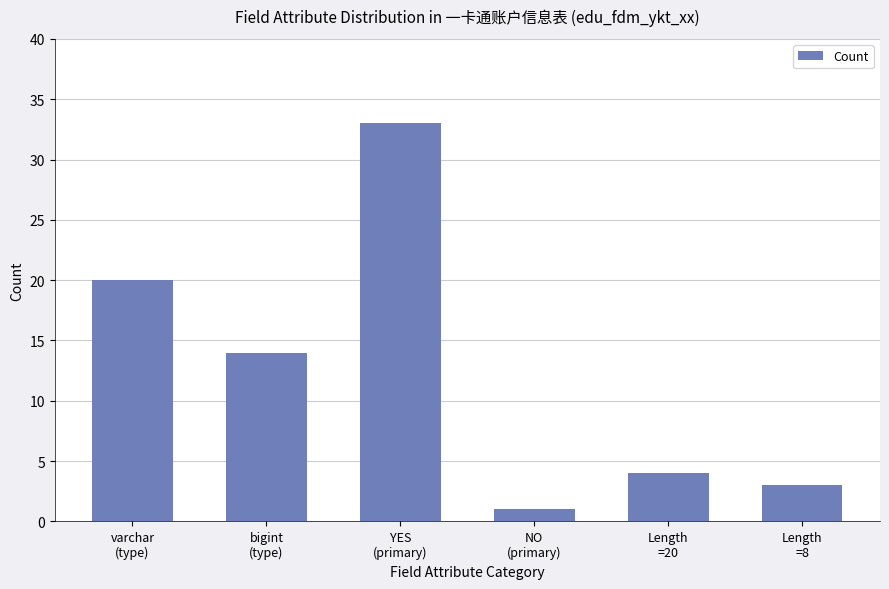

Is it true that the value at Length
=8 is 3?

True